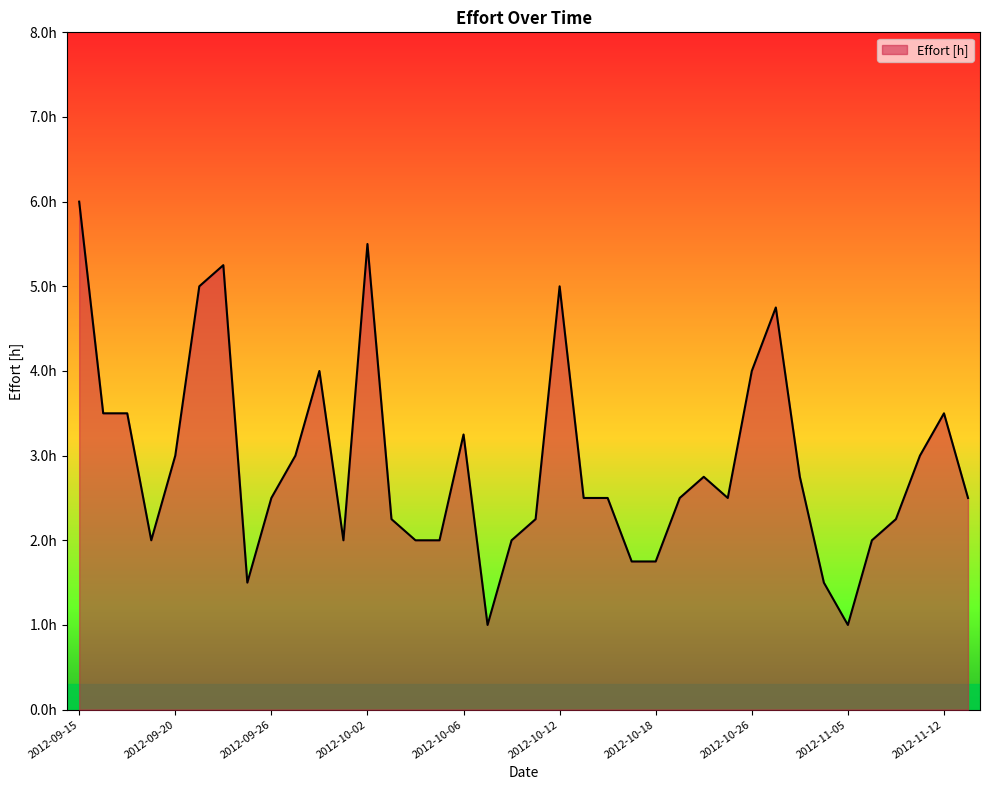

Reading left to right, what are all the values shown in this chart?

2012-09-15=6.0	2012-09-17=3.5	2012-09-18=3.5	2012-09-19=2.0	2012-09-20=3.0	2012-09-21=5.0	2012-09-22=5.2	2012-09-24=1.5	2012-09-26=2.5	2012-09-27=3.0	2012-09-28=4.0	2012-10-01=2.0	2012-10-02=5.5	2012-10-03=2.2	2012-10-04=2.0	2012-10-05=2.0	2012-10-06=3.2	2012-10-08=1.0	2012-10-10=2.0	2012-10-11=2.2	2012-10-12=5.0	2012-10-15=2.5	2012-10-16=2.5	2012-10-17=1.8	2012-10-18=1.8	2012-10-23=2.5	2012-10-24=2.8	2012-10-25=2.5	2012-10-26=4.0	2012-10-30=4.8	2012-10-31=2.8	2012-11-01=1.5	2012-11-05=1.0	2012-11-06=2.0	2012-11-07=2.2	2012-11-08=3.0	2012-11-12=3.5	2012-11-14=2.5